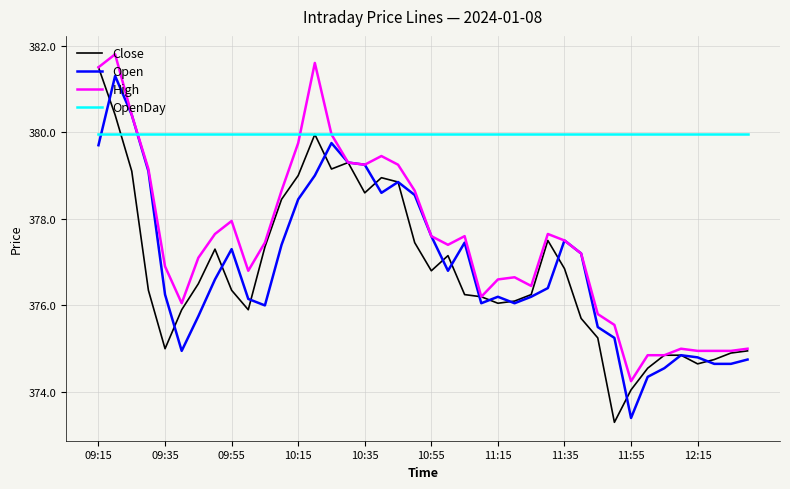

What is the smallest value displayed?

373.3